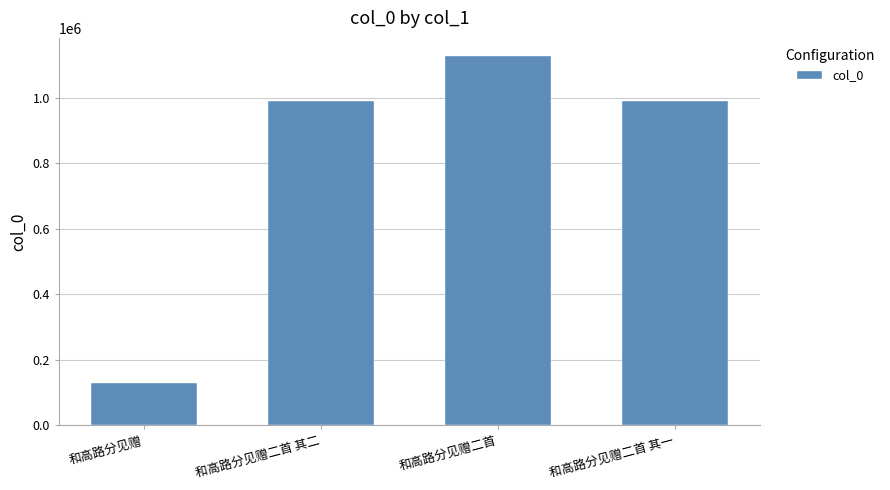

What is the difference between the values at 和高路分见赠二首 其二 and 和高路分见赠二首?

137046